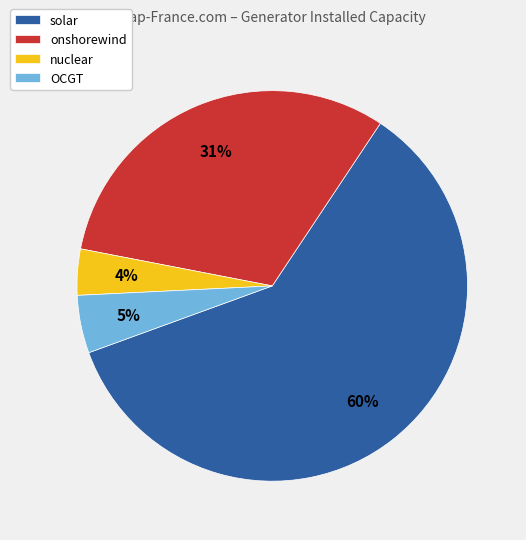

Does onshorewind represent more than half of the total?

No